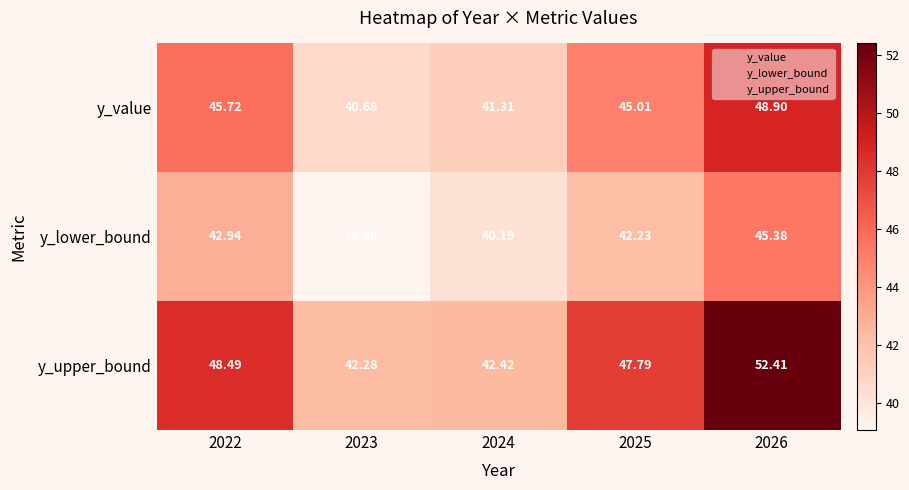

Which series has the largest total across all categories?

y_upper_bound